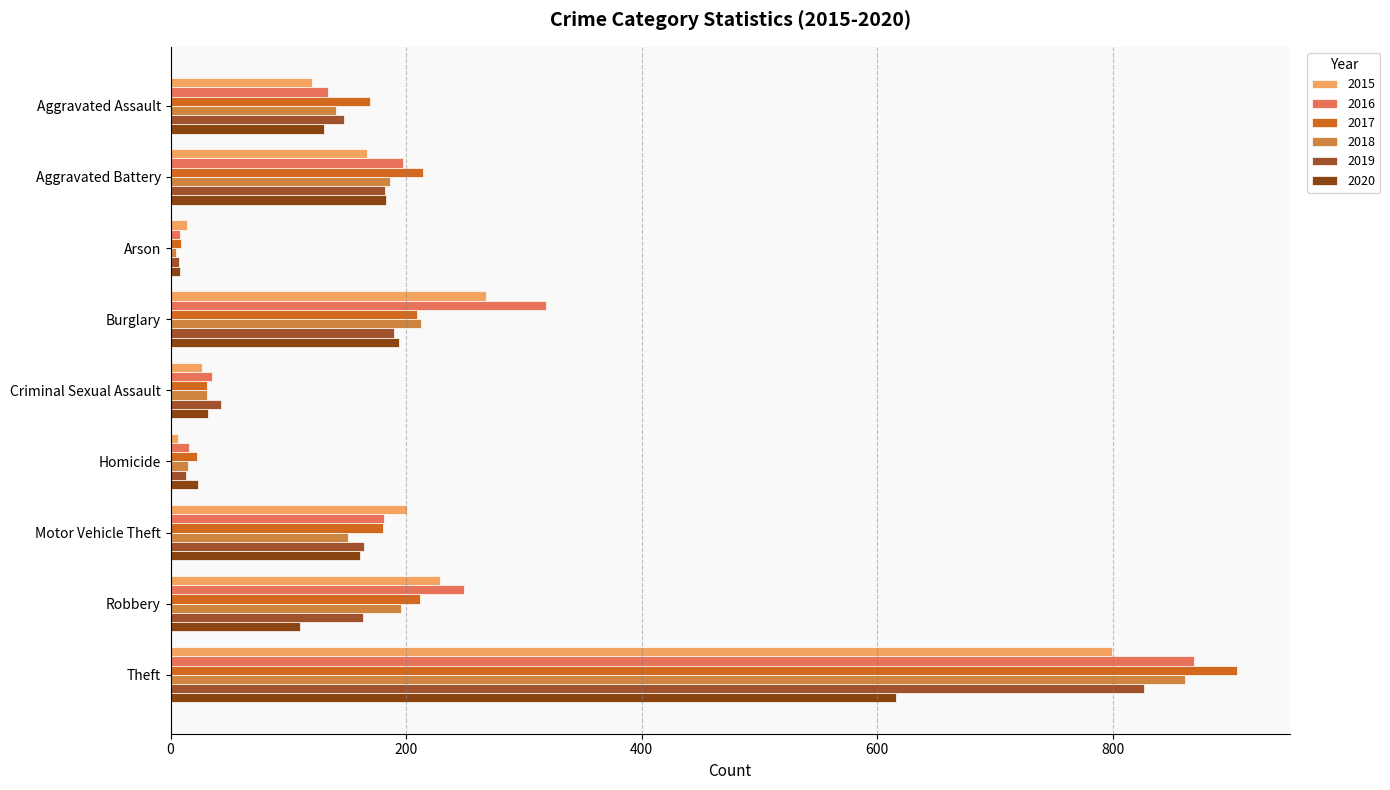

What is the smallest value displayed?

5